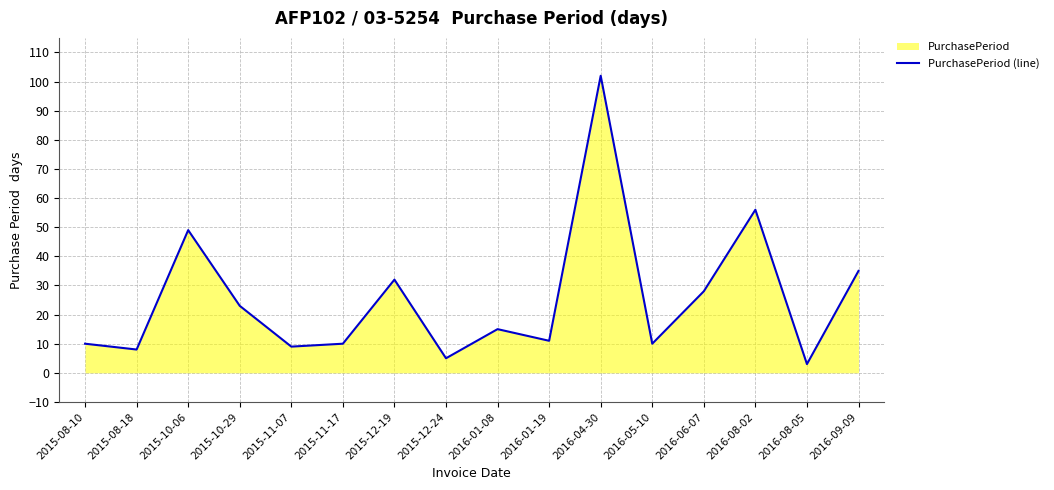

Is it true that the value at 2016-08-05 is 3?

True